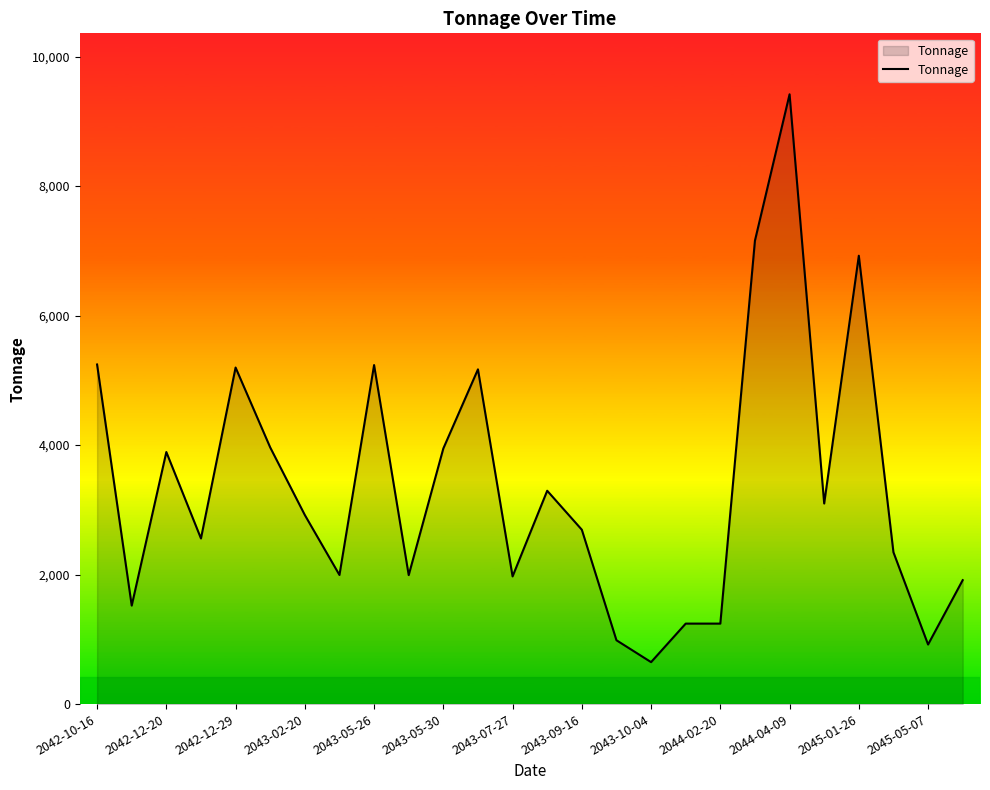

Does the chart have visible grid lines?

No